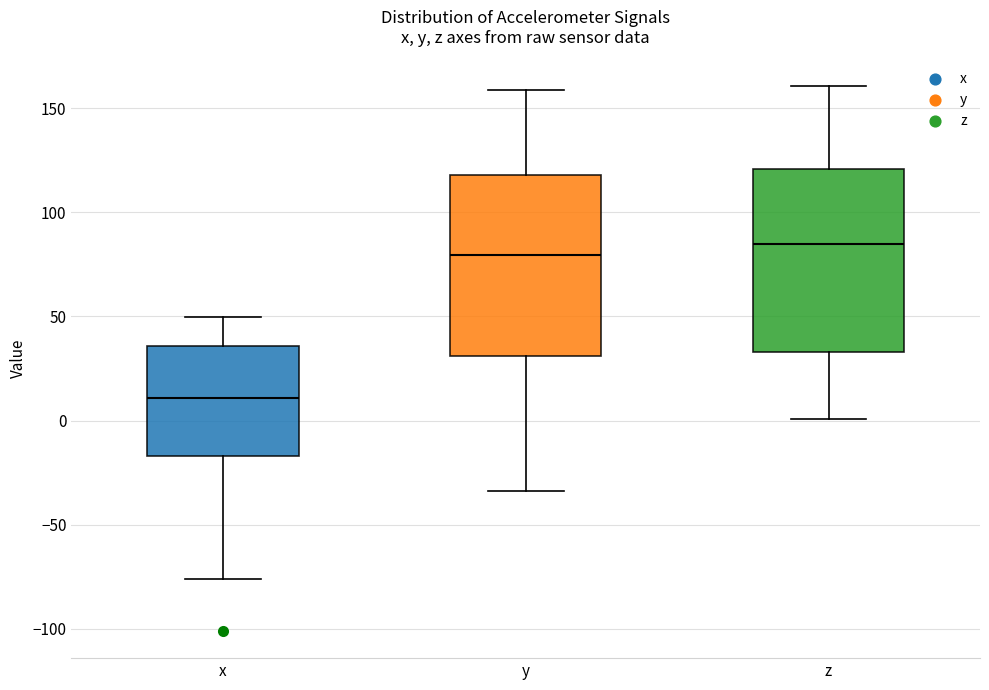

Reading left to right, read every box against the y-axis: the position of its median line, the range the box covers, and the ends of its whiskers. The values are not printed on the chart, so give them approximately, as read against the axis.

x: median 10, box -15 to 35, whiskers -75 to 50
y: median 80, box 30 to 120, whiskers -35 to 160
z: median 85, box 35 to 120, whiskers 0 to 160